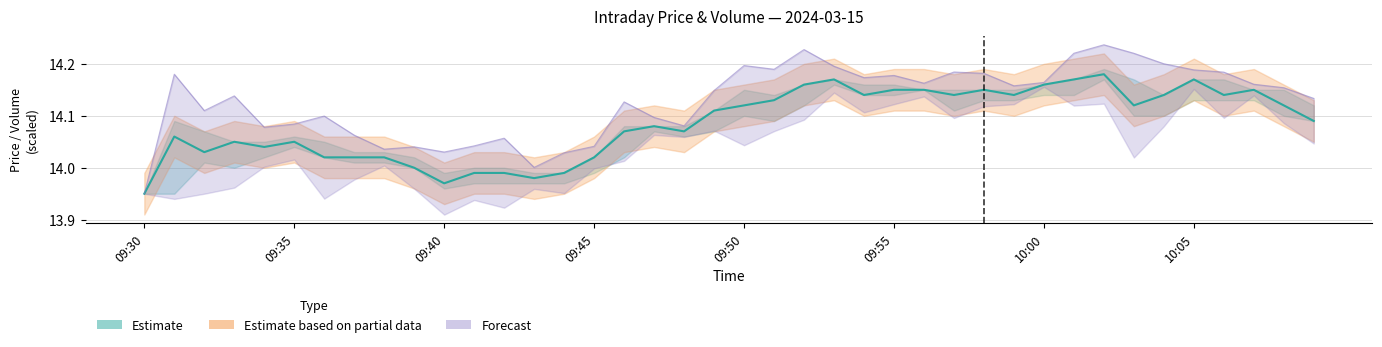

In Volume Range (Forecast), how many points are higher than both neighbors (excluding endpoints)?

11